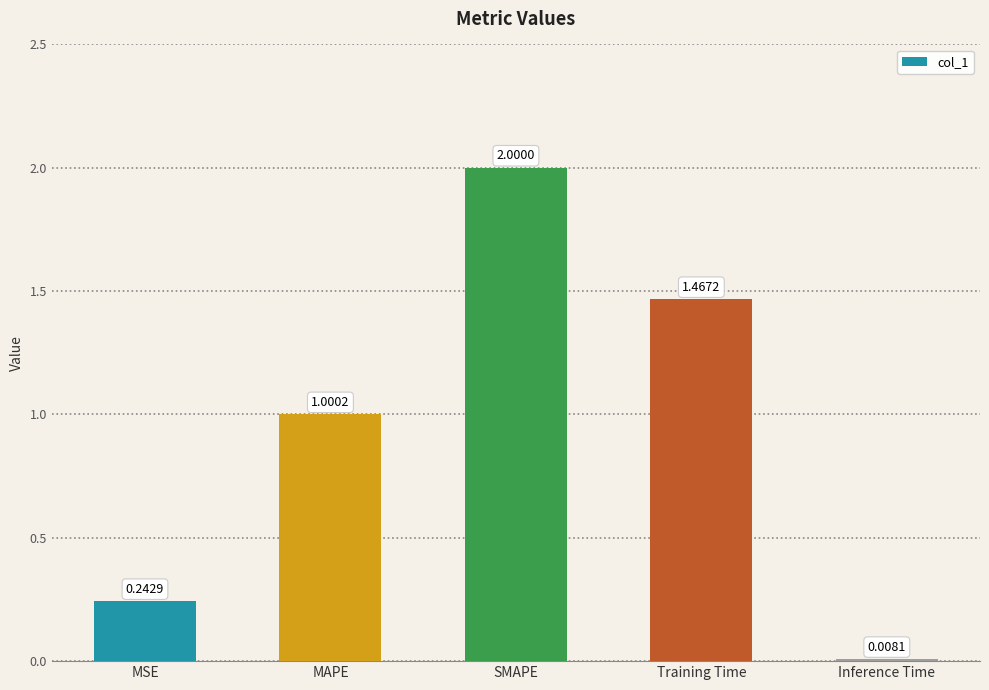

At which label does the data first exceed 1?

MAPE